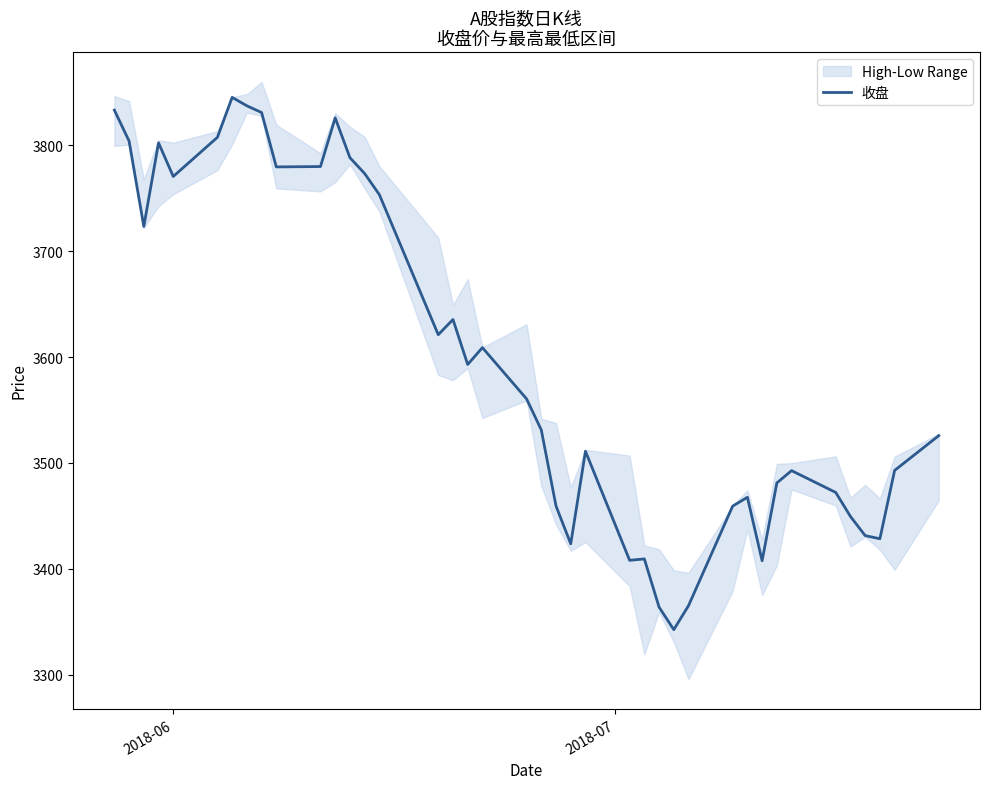

What is the lowest value of the 收盘 series?

3342.4